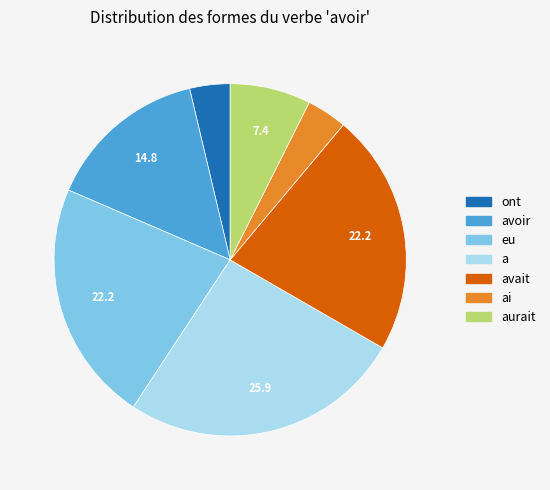

Is there any slice that represents more than half of the pie?

No